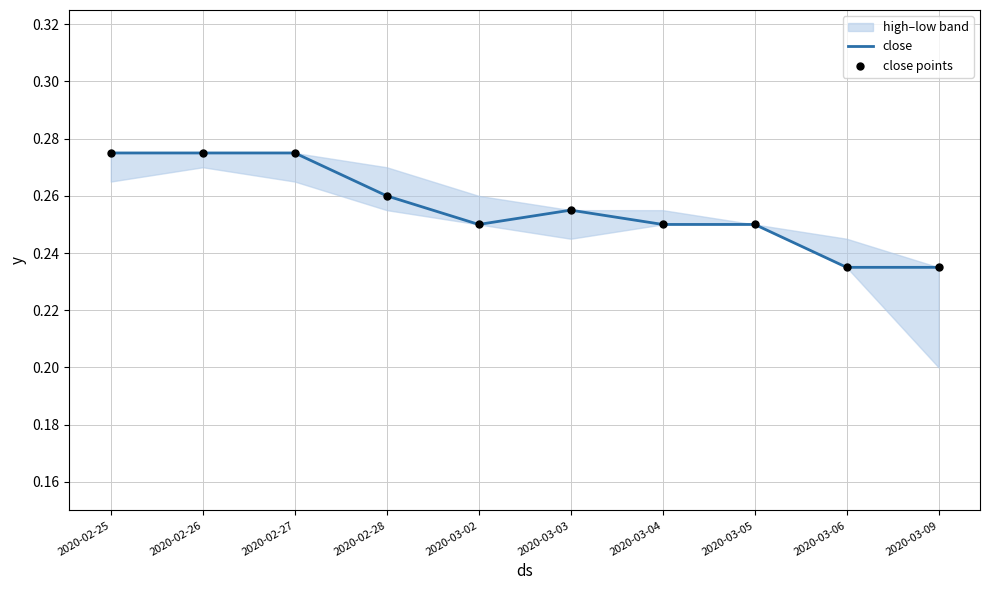

Is it true that close equals 0.4 at 2020-02-27?

False